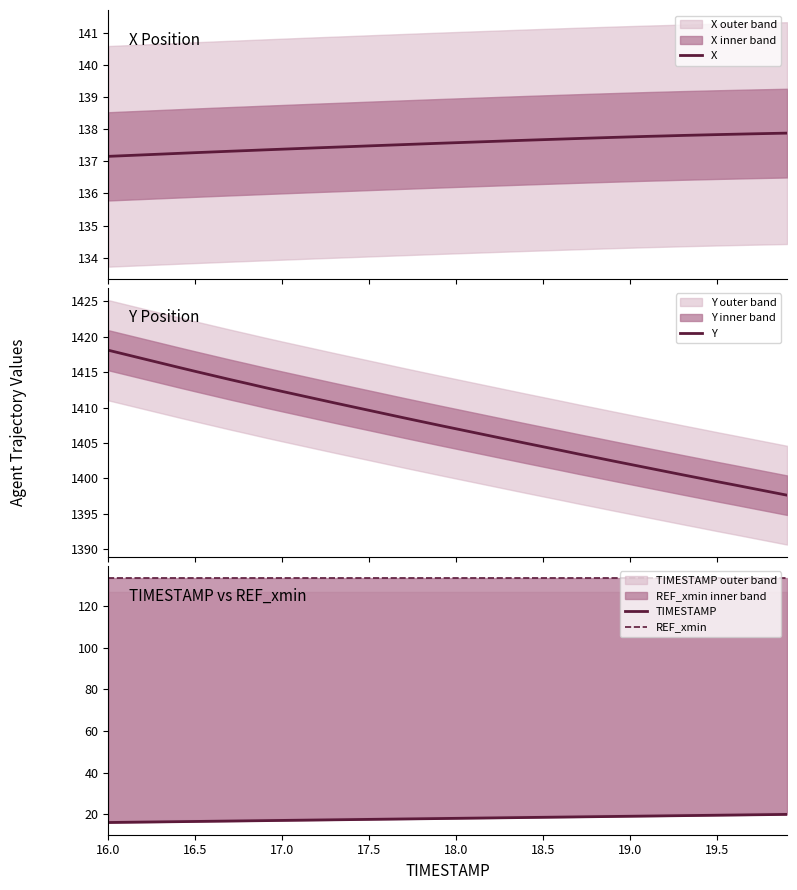

What is the minimum value for X?

137.2